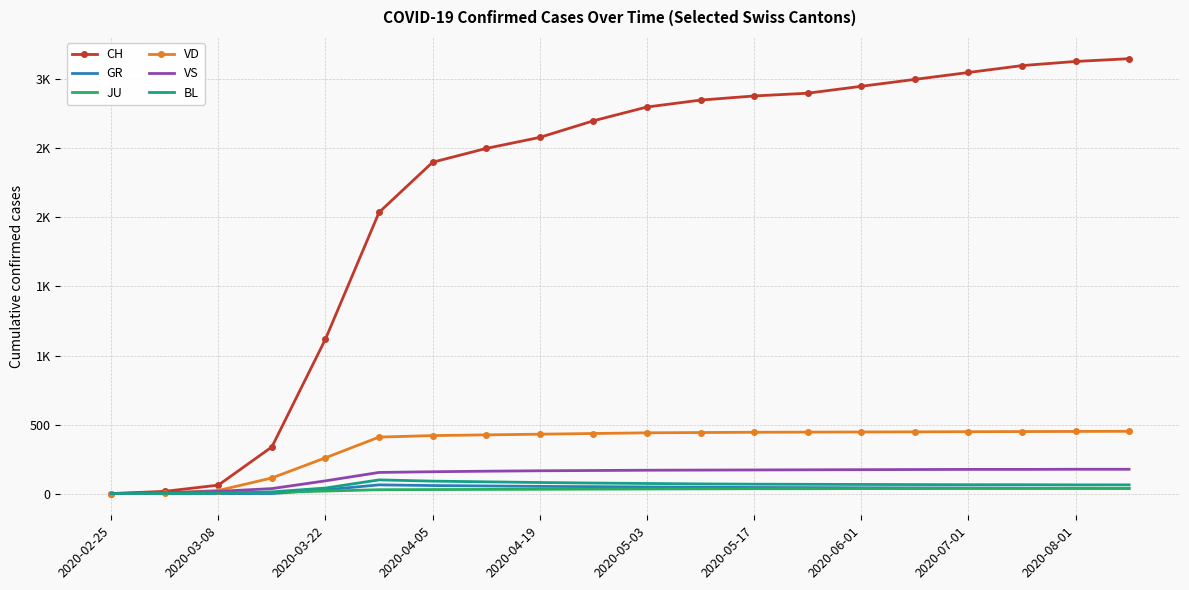

Which series has the largest total across all categories?

CH